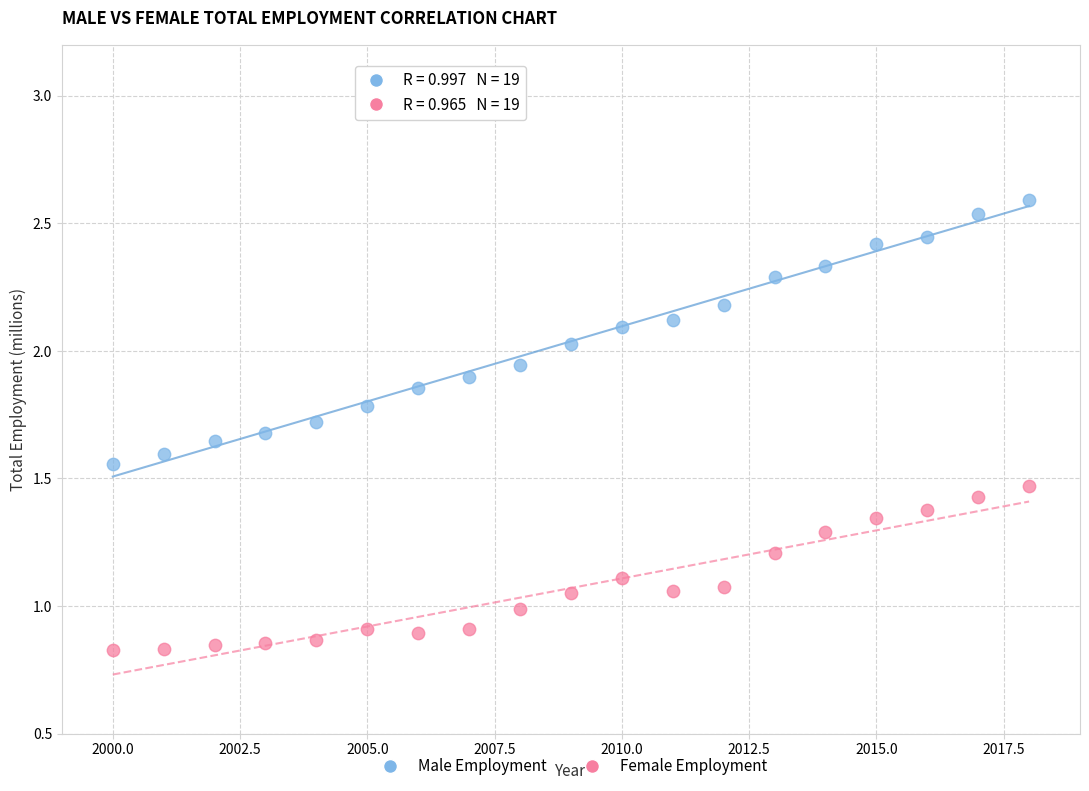

Which series has the widest spread of Y values?

Male Employment